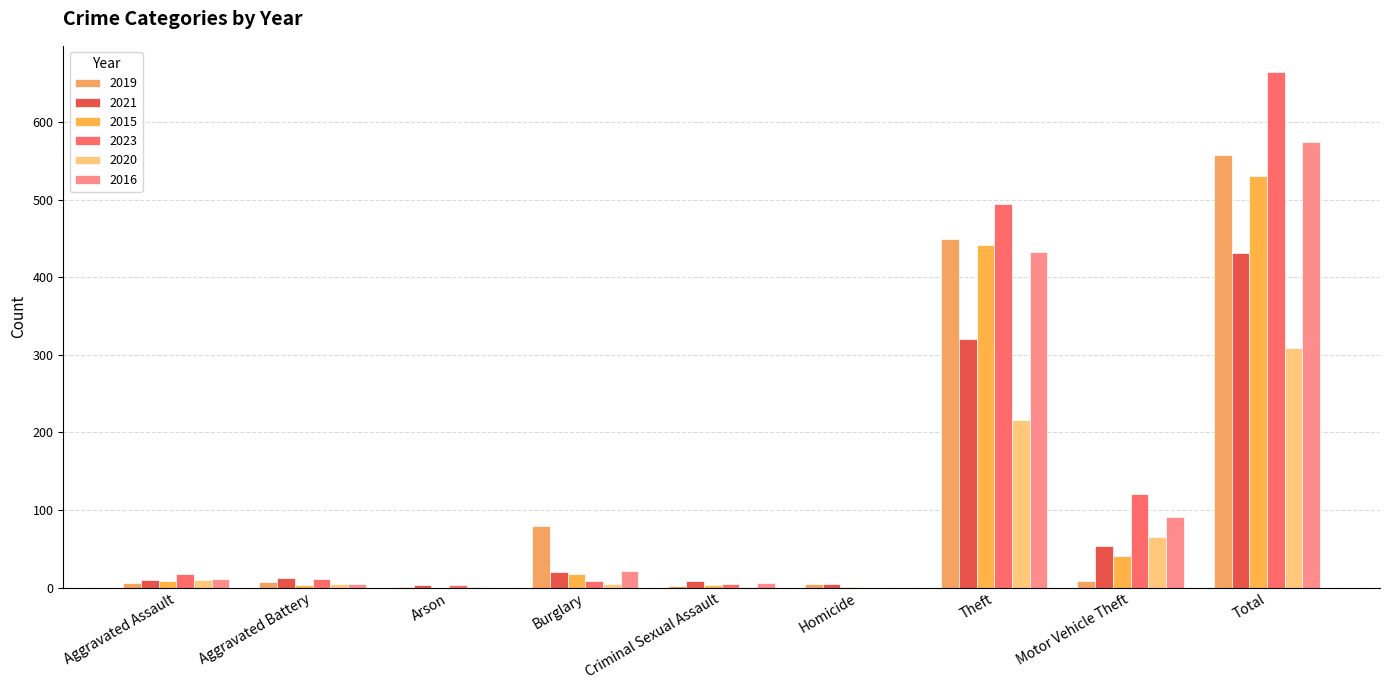

How many series are shown in this chart?

6